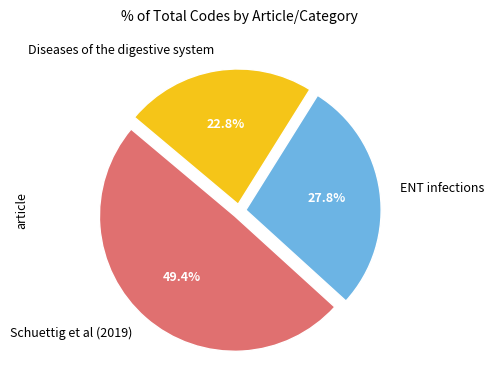

What percentage do Diseases of the digestive system and ENT infections together represent?

50.6%